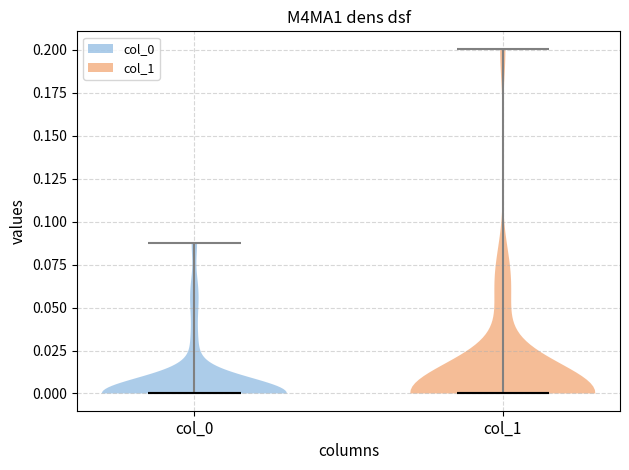

Reading left to right, read every violin against the y-axis: where its median line is, and the lowest and highest points it reaches. The values are not printed on the chart, so give them approximately, as read against the axis.

col_0: median line 0.00, lowest point 0.00, highest point 0.09
col_1: median line 0.00, lowest point 0.00, highest point 0.20